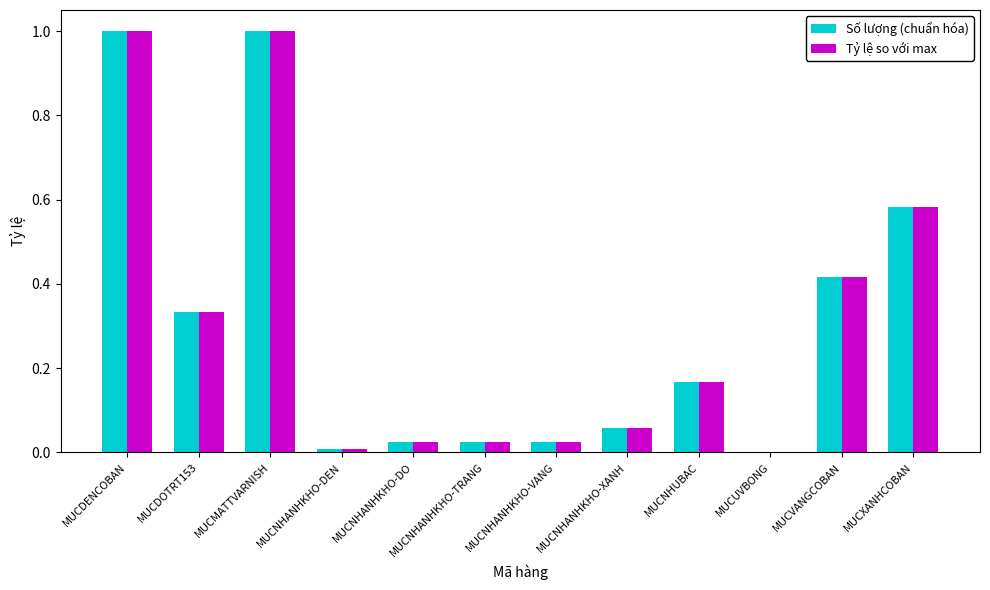

What is the sum of the Tỷ lệ so với max values at MUCDOTRT153 and MUCDENCOBAN?

1.3